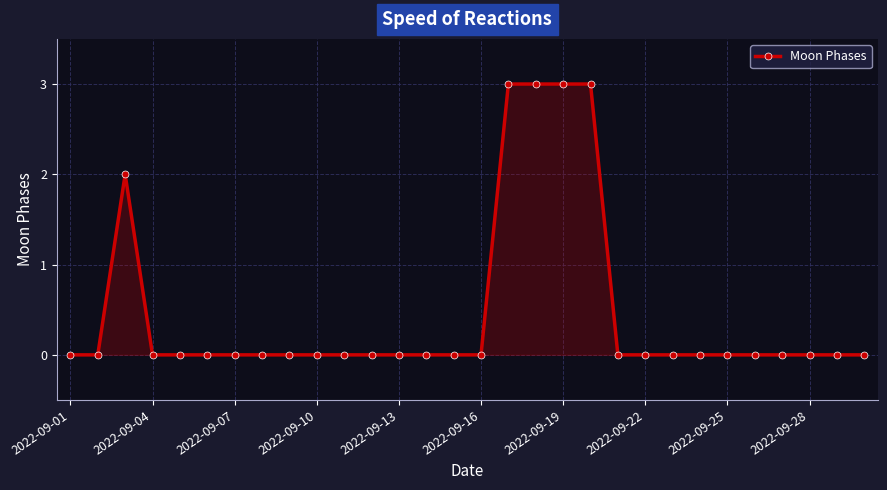

Reading left to right, list all the values displayed in this chart.

0	0	2	0	0	0	0	0	0	0	0	0	0	0	0	0	3	3	3	3	0	0	0	0	0	0	0	0	0	0